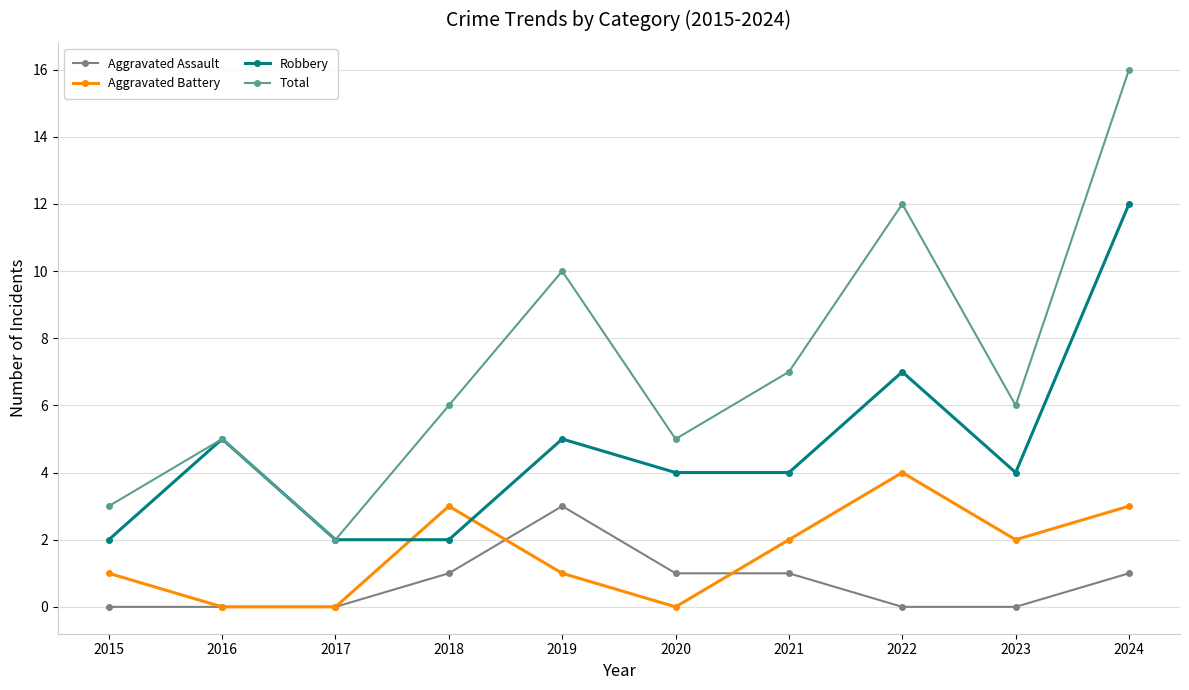

Rank the series at 2020 from highest to lowest value.

Total, Robbery, Aggravated Assault, Aggravated Battery